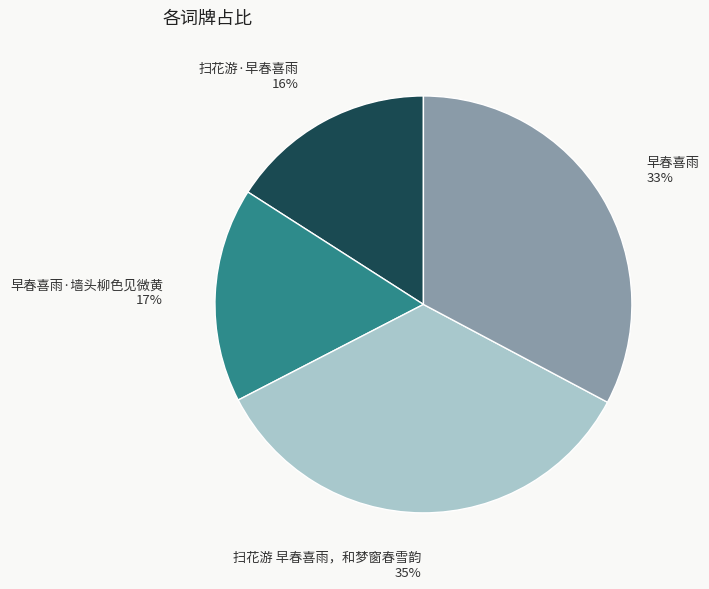

To the nearest percent, what is the average slice percentage?

25%